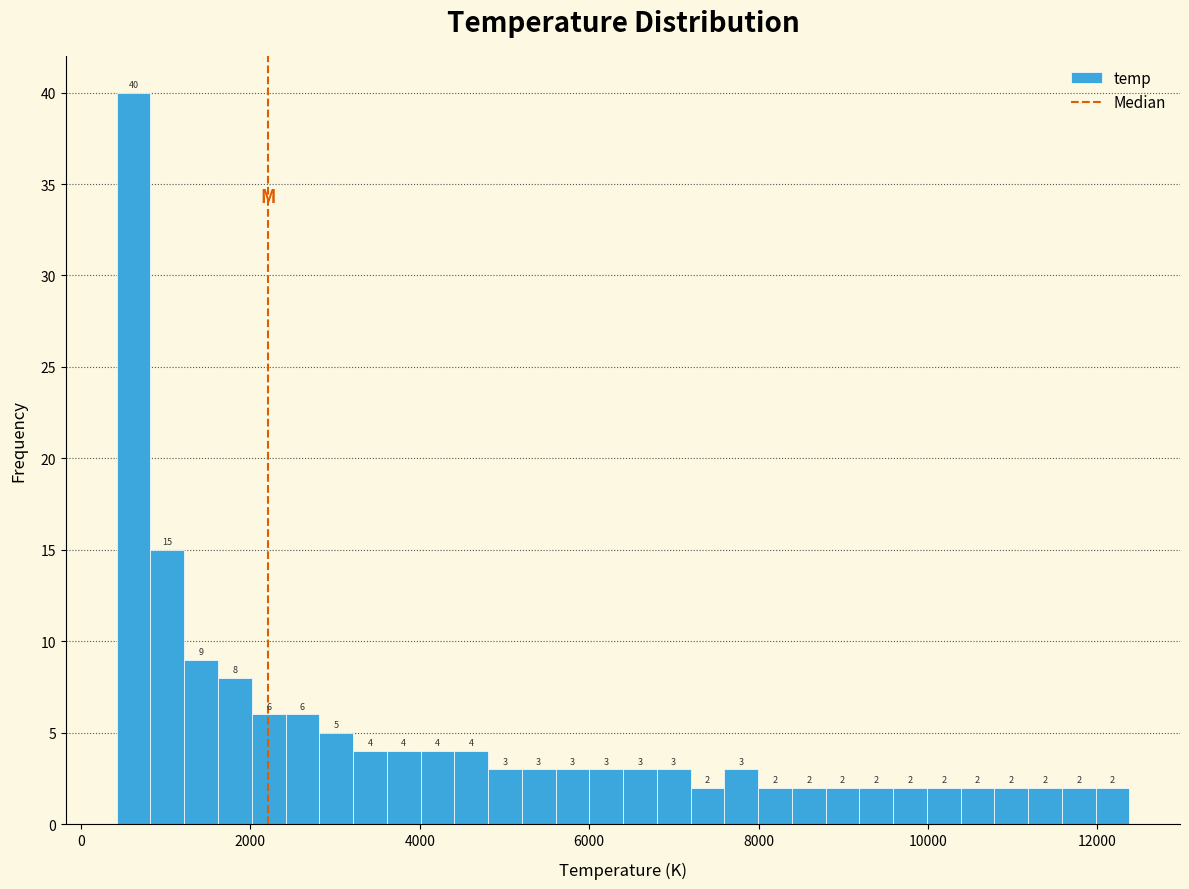

Around what value on the x-axis is the tallest bar? Give the approximate position of its centre, as read against the axis.

600